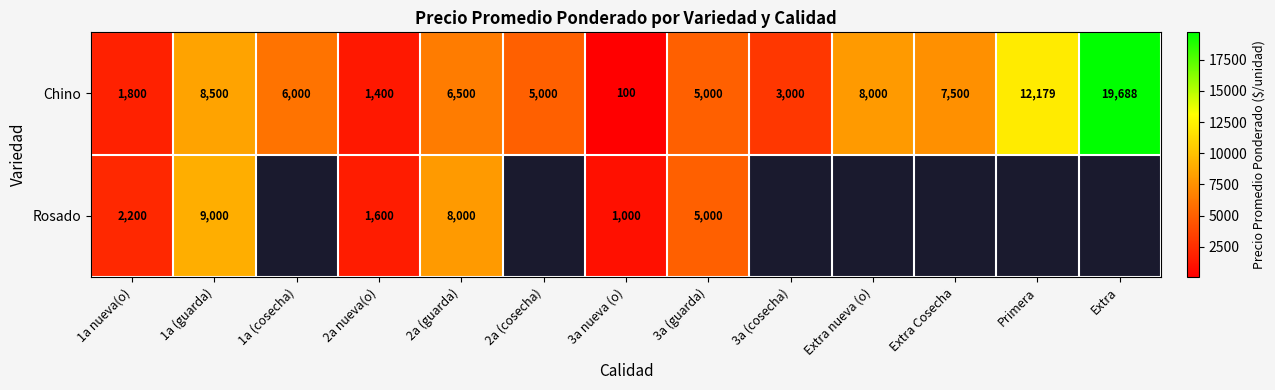

Is it true that Rosado equals 1600 at 2a nueva(o)?

True